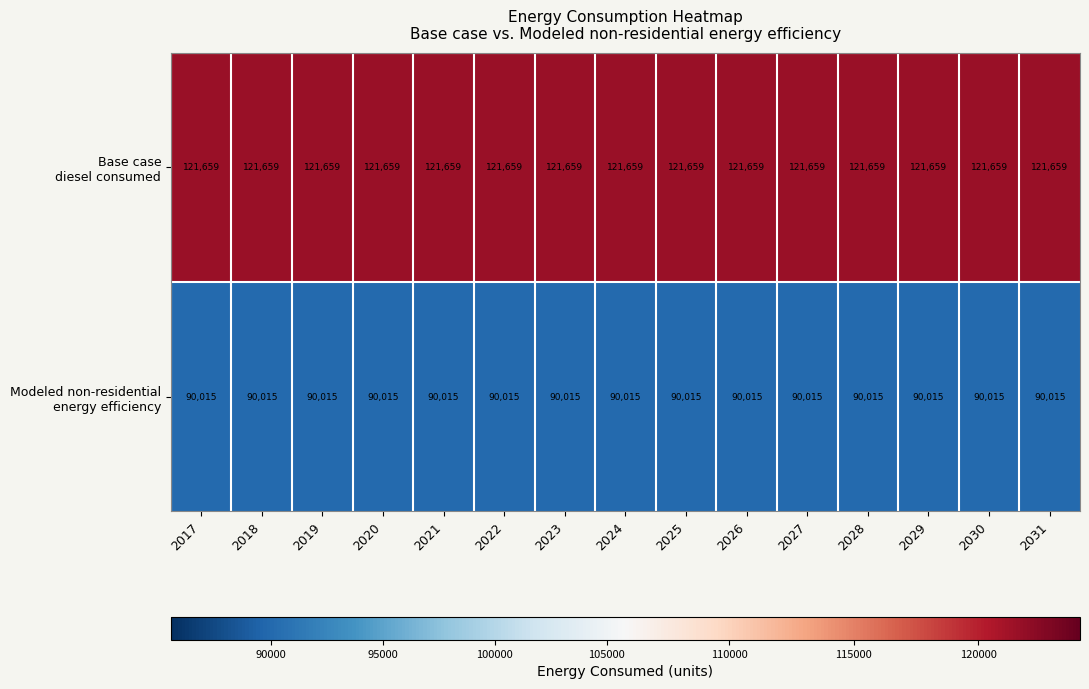

Which category has the lowest value in the Modeled non-residential energy efficiency series?

2017